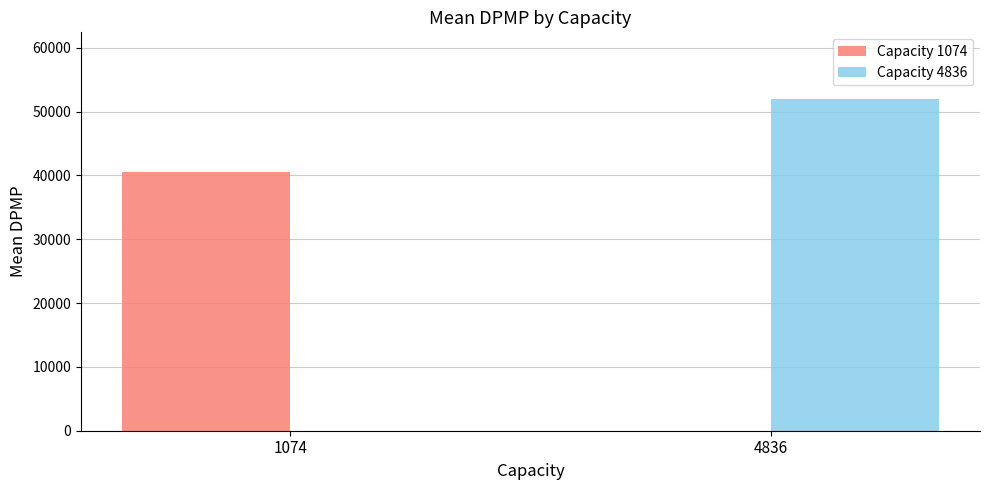

Count the number of data series in this chart.

2